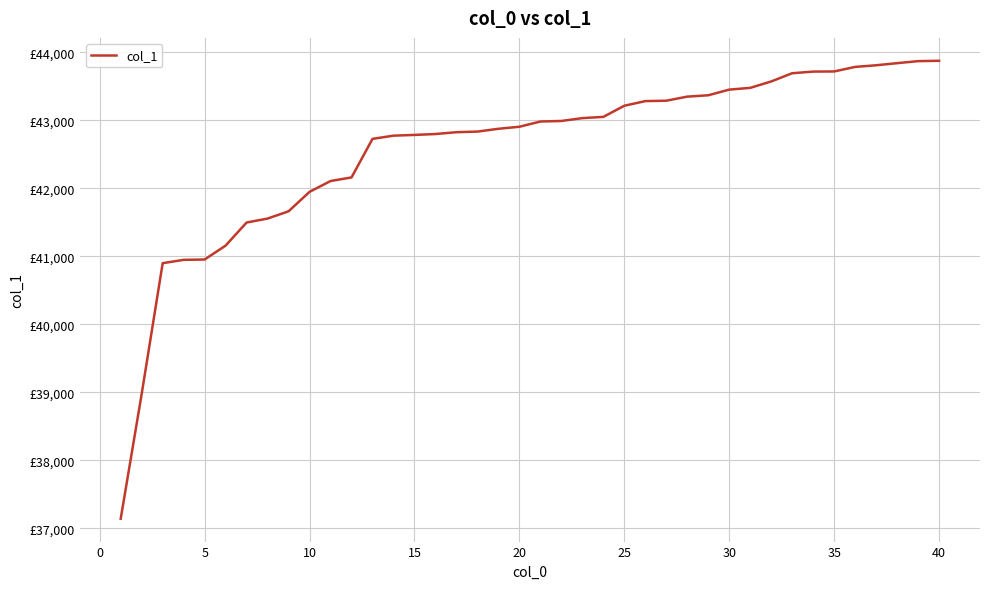

What is the average value?

42572